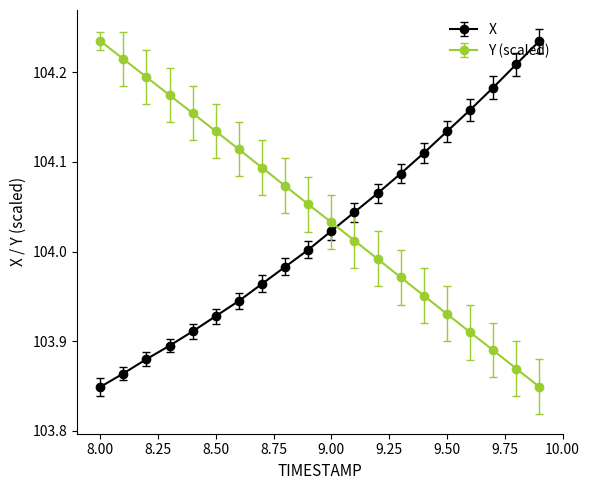

Which series has the largest total across all categories?

Y (scaled)